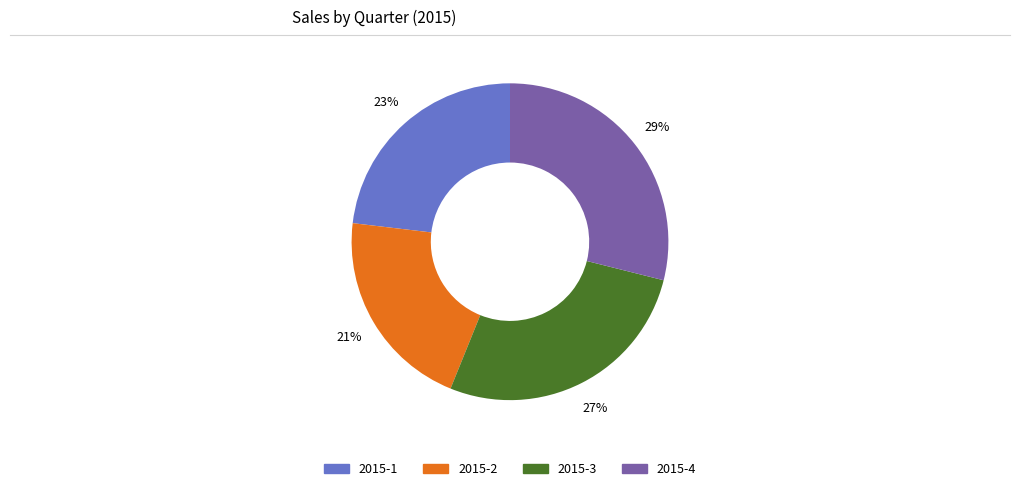

To the nearest percent, what portion does 2015-1 represent?

23%